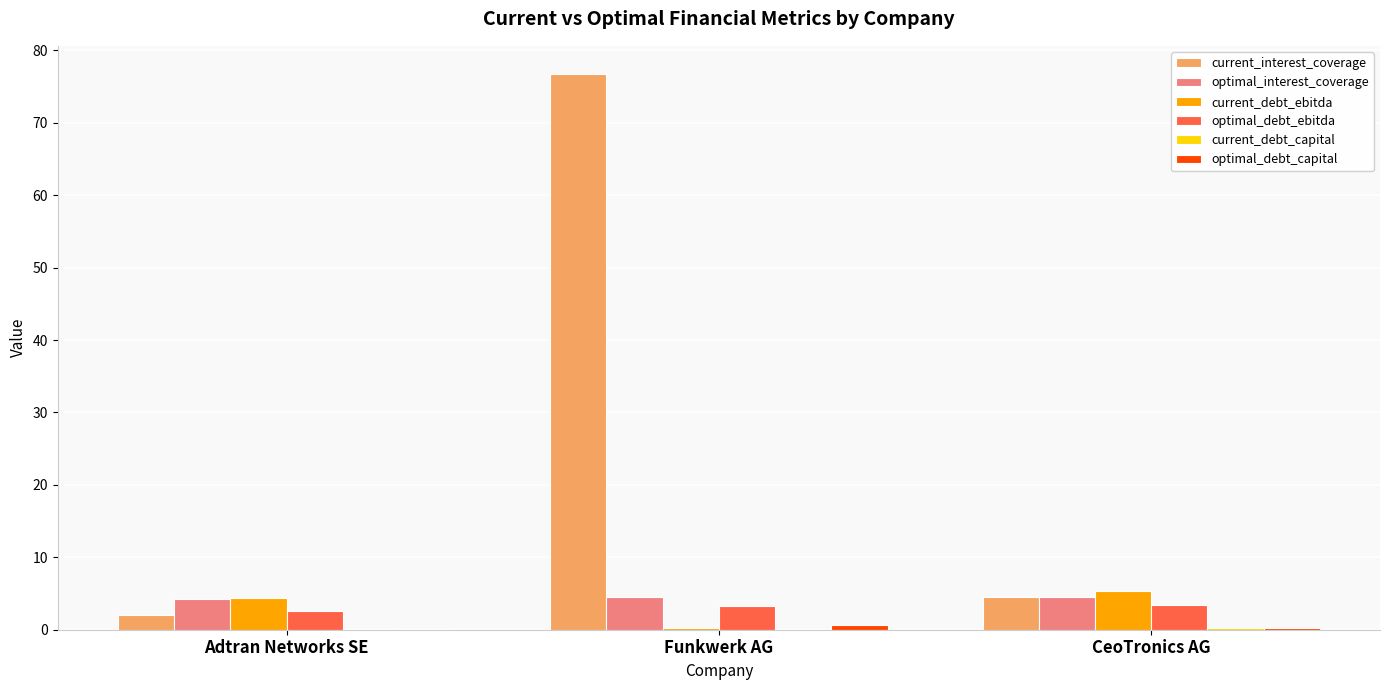

What is the greatest value displayed?

76.8